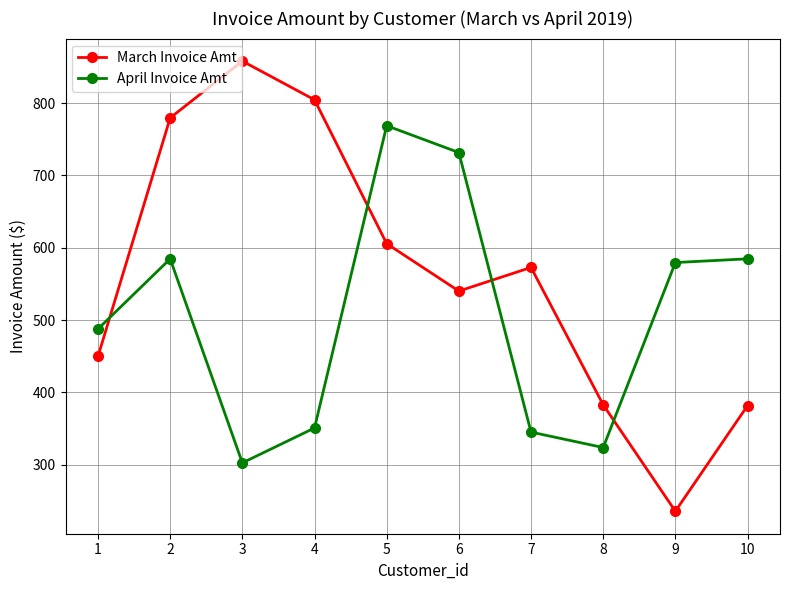

Does the chart have visible grid lines?

Yes